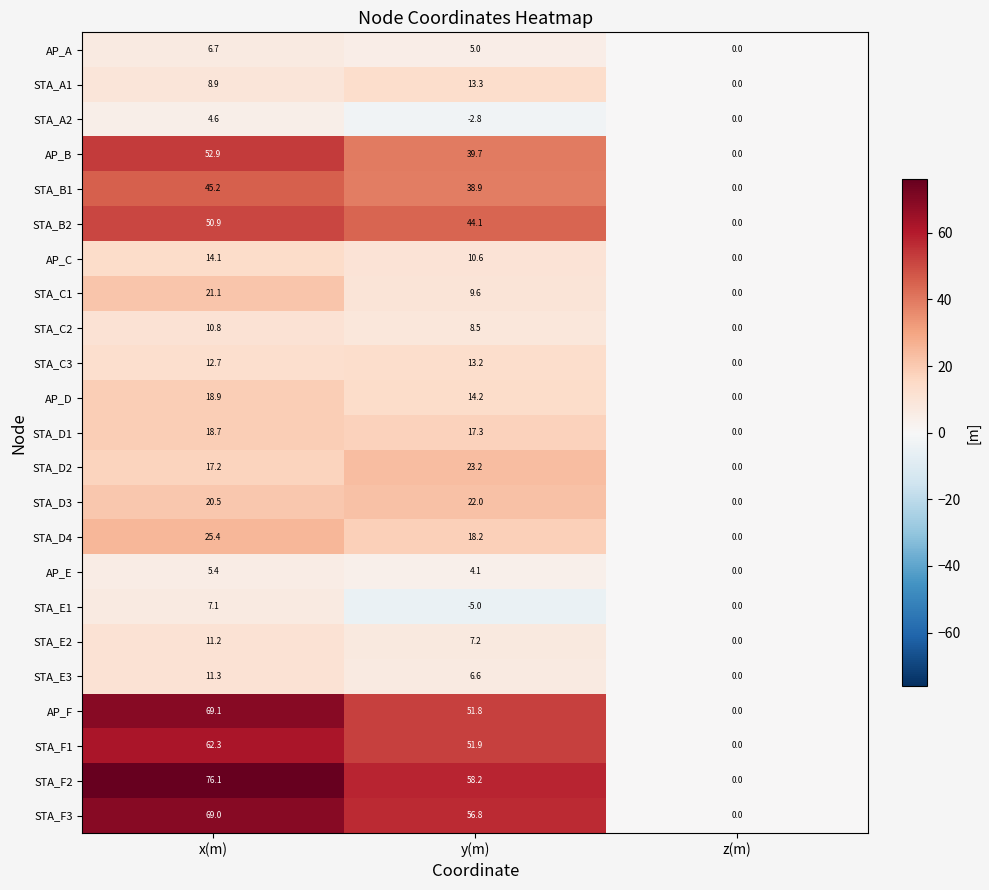

The STA_E3 series shows 2.6 at y(m). True or false?

False